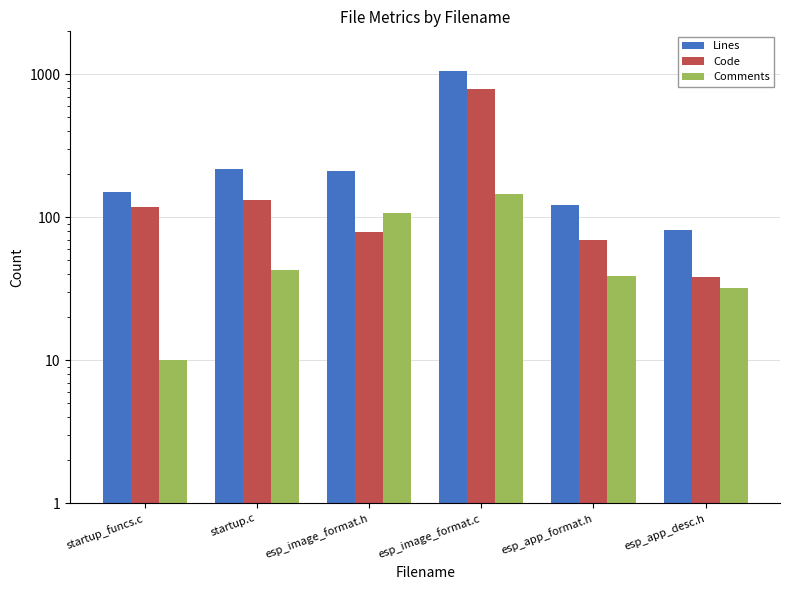

At how many categories does at least one series exceed 480?

1